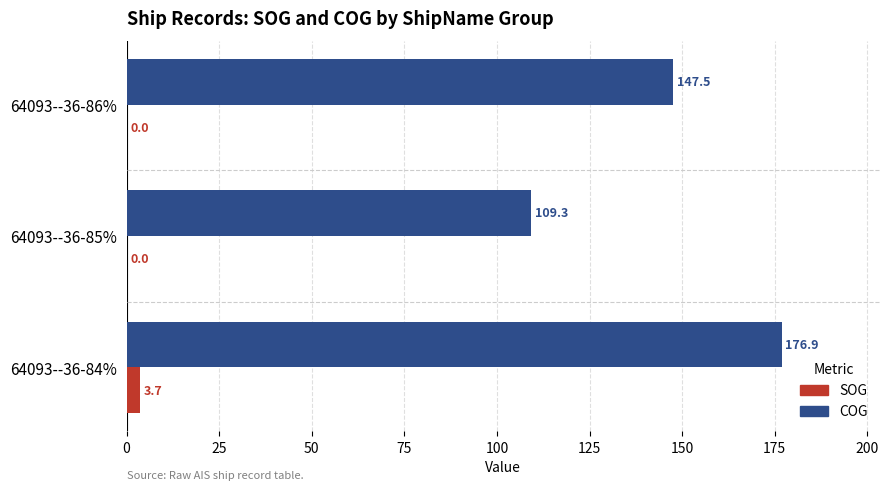

Is it true that COG equals 278.5 at 64093--36-84%?

False